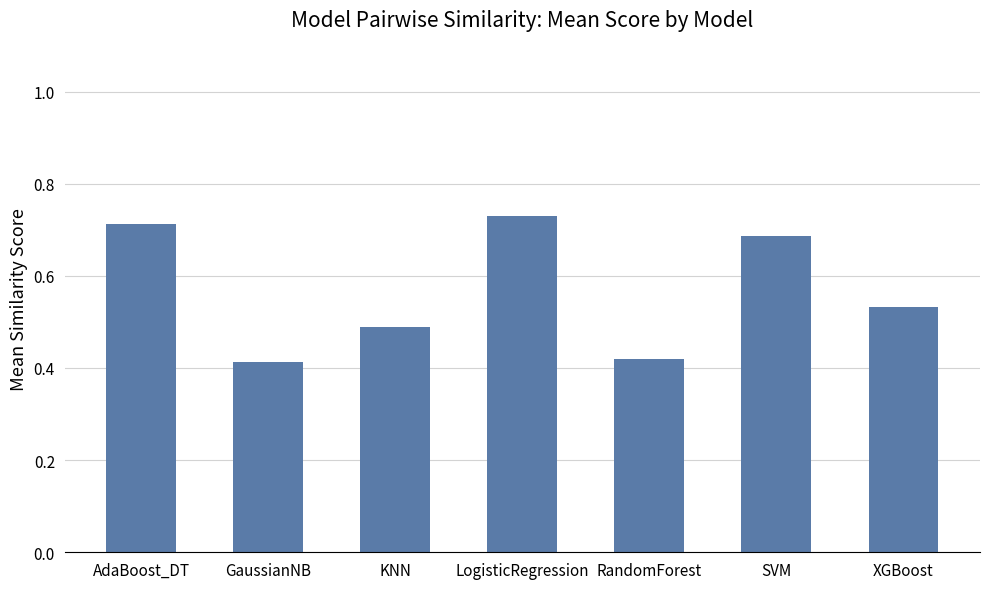

What is the change in value from AdaBoost_DT to GaussianNB?

-0.3